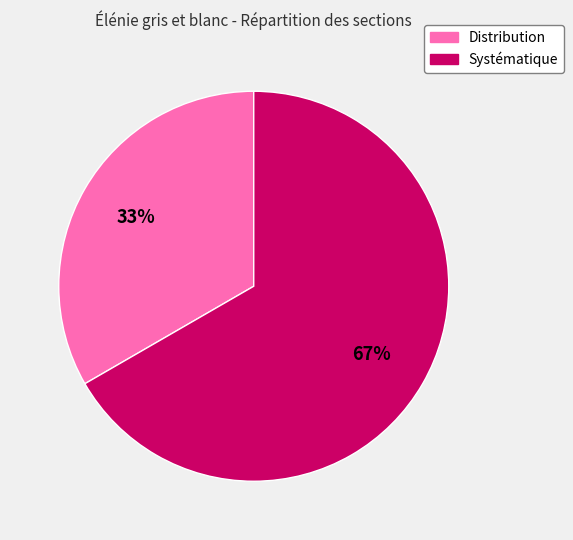

Is there any slice that represents more than half of the pie?

Yes